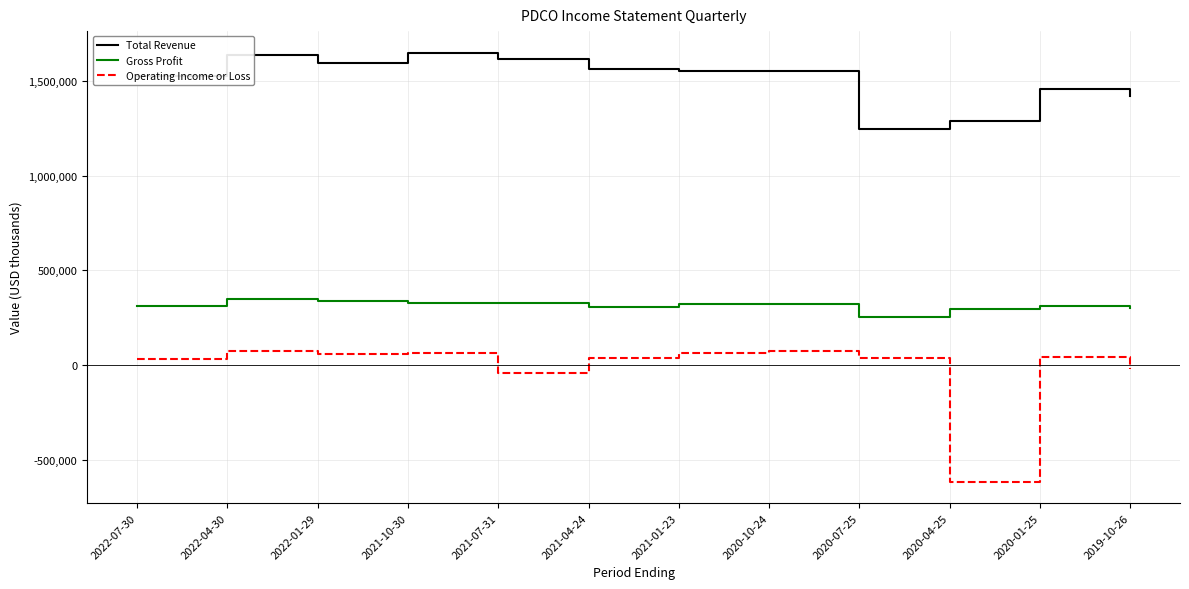

The value of Operating Income or Loss at 2021-10-30 is 62900. True or false?

True